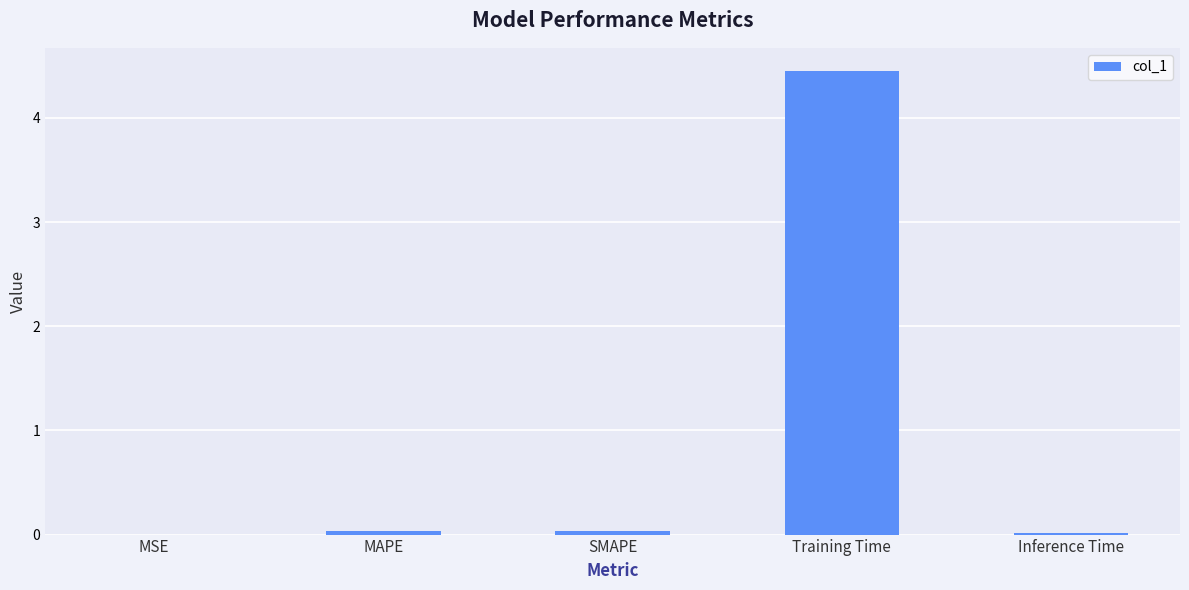

The value at MSE is 0.0. True or false?

True